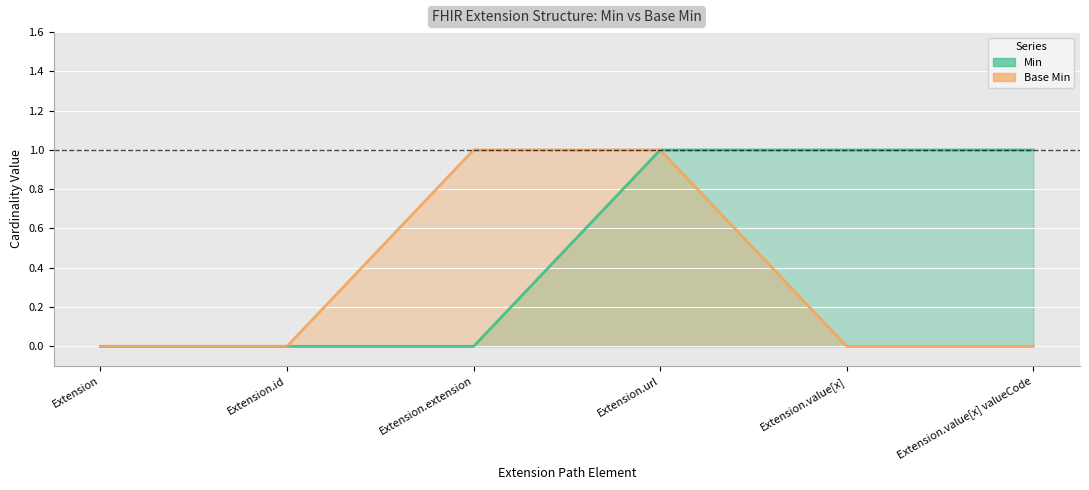

Is it true that Base Min equals 0 at Extension.id?

False